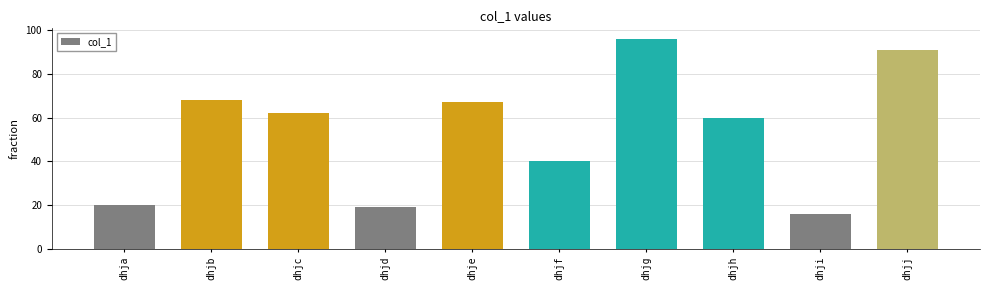

Which label corresponds to the largest value in the chart?

dhjg